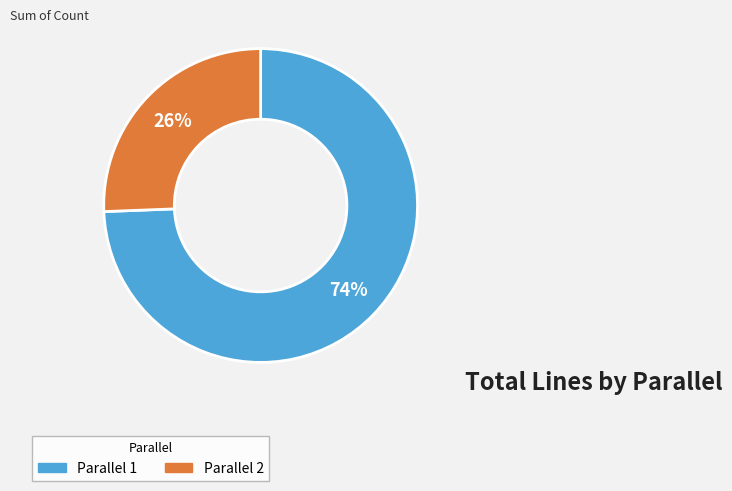

Is the sum of Parallel 1 and Parallel 2 greater than half?

Yes